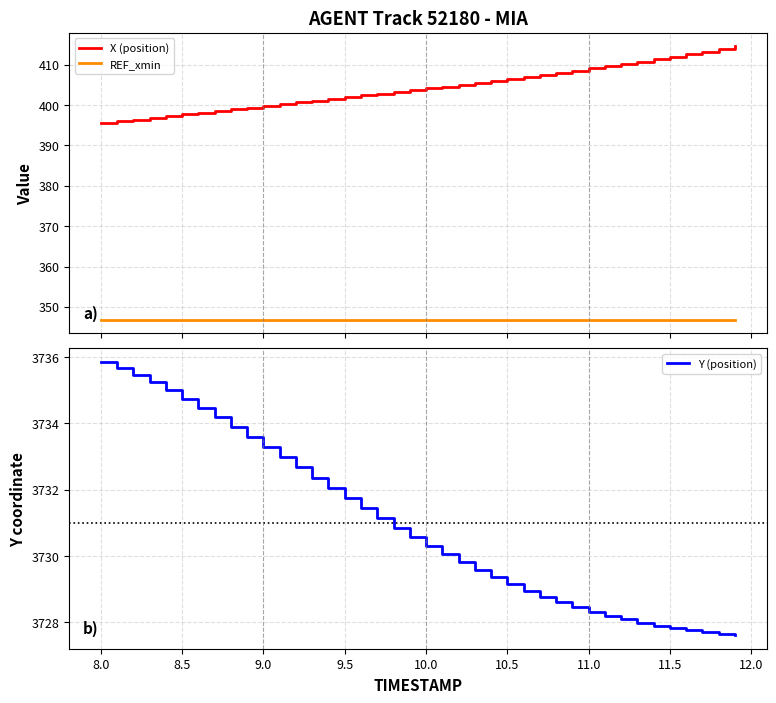

Where does the Y (position) series first go above 3730?

8.0